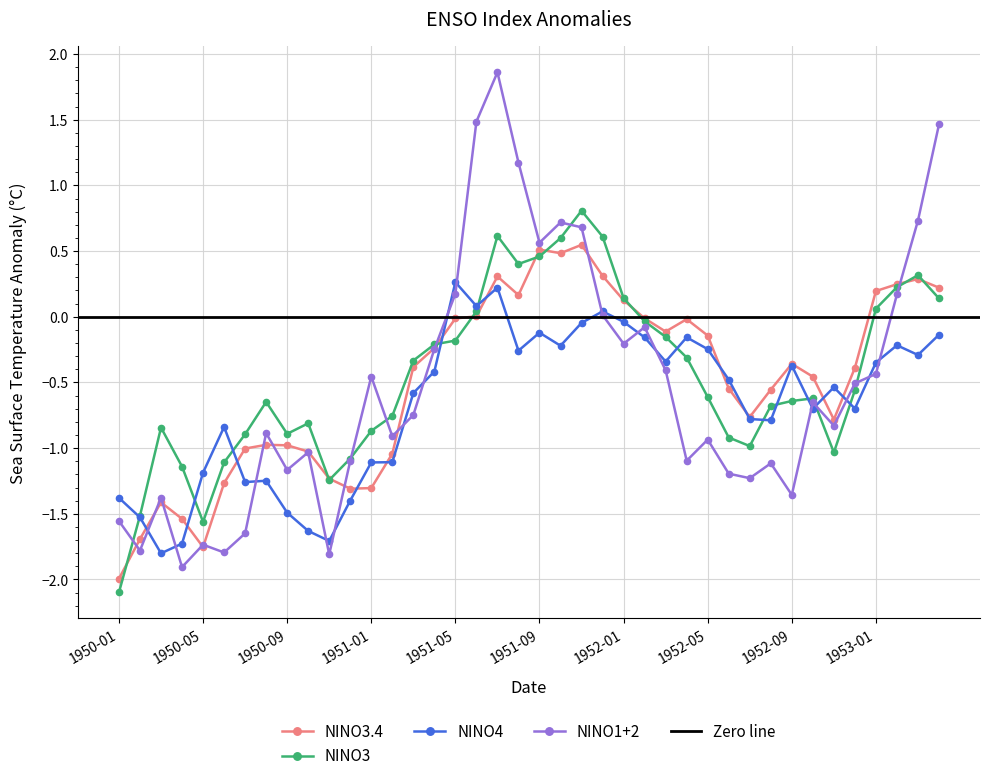

Reading right to left, list all the values displayed in this chart.

NINO3.4: 1953-04=0.2	1953-03=0.3	1953-02=0.2	1953-01=0.2	1952-12=-0.4	1952-11=-0.8	1952-10=-0.5	1952-09=-0.4	1952-08=-0.6	1952-07=-0.8	1952-06=-0.5	1952-05=-0.1	1952-04=-0.0	1952-03=-0.1	1952-02=-0.0	1952-01=0.1	1951-12=0.3	1951-11=0.5	1951-10=0.5	1951-09=0.5	1951-08=0.2	1951-07=0.3	1951-06=0.0	1951-05=-0.0	1951-04=-0.2	1951-03=-0.4	1951-02=-1.0	1951-01=-1.3	1950-12=-1.3	1950-11=-1.2	1950-10=-1.0	1950-09=-1.0	1950-08=-1.0	1950-07=-1.0	1950-06=-1.3	1950-05=-1.8	1950-04=-1.5	1950-03=-1.4	1950-02=-1.7	1950-01=-2.0
NINO3: 1953-04=0.1	1953-03=0.3	1953-02=0.2	1953-01=0.1	1952-12=-0.6	1952-11=-1.0	1952-10=-0.6	1952-09=-0.6	1952-08=-0.7	1952-07=-1.0	1952-06=-0.9	1952-05=-0.6	1952-04=-0.3	1952-03=-0.2	1952-02=-0.0	1952-01=0.1	1951-12=0.6	1951-11=0.8	1951-10=0.6	1951-09=0.5	1951-08=0.4	1951-07=0.6	1951-06=0.0	1951-05=-0.2	1951-04=-0.2	1951-03=-0.3	1951-02=-0.8	1951-01=-0.9	1950-12=-1.1	1950-11=-1.2	1950-10=-0.8	1950-09=-0.9	1950-08=-0.6	1950-07=-0.9	1950-06=-1.1	1950-05=-1.6	1950-04=-1.1	1950-03=-0.8	1950-02=-1.5	1950-01=-2.1
NINO4: 1953-04=-0.1	1953-03=-0.3	1953-02=-0.2	1953-01=-0.3	1952-12=-0.7	1952-11=-0.5	1952-10=-0.7	1952-09=-0.4	1952-08=-0.8	1952-07=-0.8	1952-06=-0.5	1952-05=-0.2	1952-04=-0.2	1952-03=-0.3	1952-02=-0.2	1952-01=-0.0	1951-12=0.0	1951-11=-0.0	1951-10=-0.2	1951-09=-0.1	1951-08=-0.3	1951-07=0.2	1951-06=0.1	1951-05=0.3	1951-04=-0.4	1951-03=-0.6	1951-02=-1.1	1951-01=-1.1	1950-12=-1.4	1950-11=-1.7	1950-10=-1.6	1950-09=-1.5	1950-08=-1.2	1950-07=-1.3	1950-06=-0.8	1950-05=-1.2	1950-04=-1.7	1950-03=-1.8	1950-02=-1.5	1950-01=-1.4
NINO1+2: 1953-04=1.5	1953-03=0.7	1953-02=0.2	1953-01=-0.4	1952-12=-0.5	1952-11=-0.8	1952-10=-0.7	1952-09=-1.4	1952-08=-1.1	1952-07=-1.2	1952-06=-1.2	1952-05=-0.9	1952-04=-1.1	1952-03=-0.4	1952-02=-0.1	1952-01=-0.2	1951-12=0.0	1951-11=0.7	1951-10=0.7	1951-09=0.6	1951-08=1.2	1951-07=1.9	1951-06=1.5	1951-05=0.2	1951-04=-0.2	1951-03=-0.7	1951-02=-0.9	1951-01=-0.5	1950-12=-1.1	1950-11=-1.8	1950-10=-1.0	1950-09=-1.2	1950-08=-0.9	1950-07=-1.6	1950-06=-1.8	1950-05=-1.7	1950-04=-1.9	1950-03=-1.4	1950-02=-1.8	1950-01=-1.6